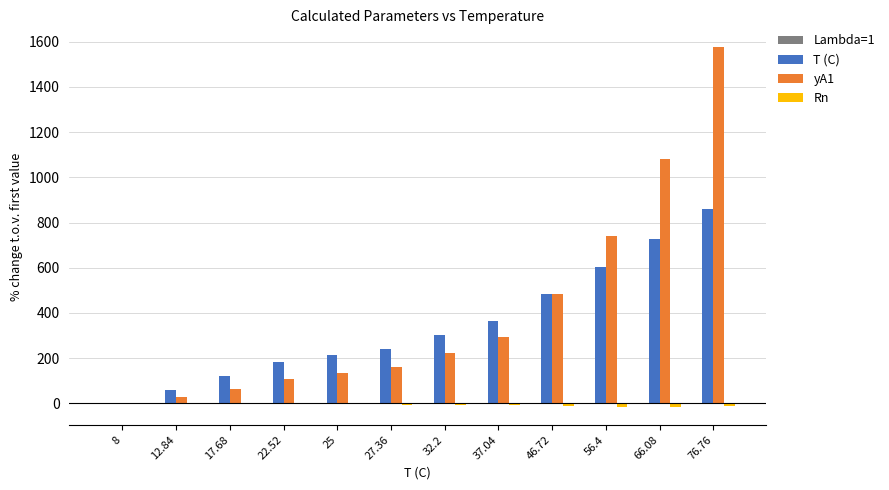

The value of yA1 at 25 is 132.7. True or false?

True